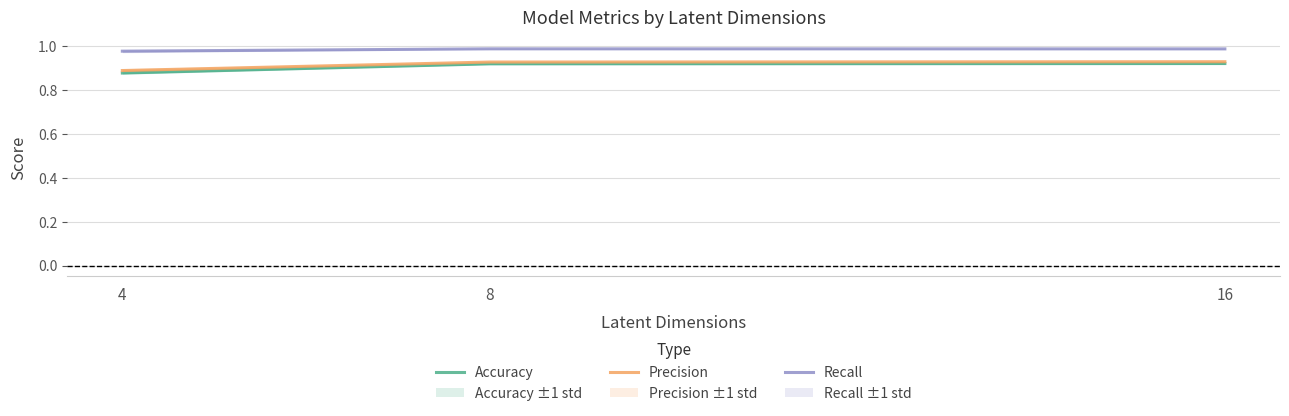

At which category does the chart reach its minimum across all series?

4